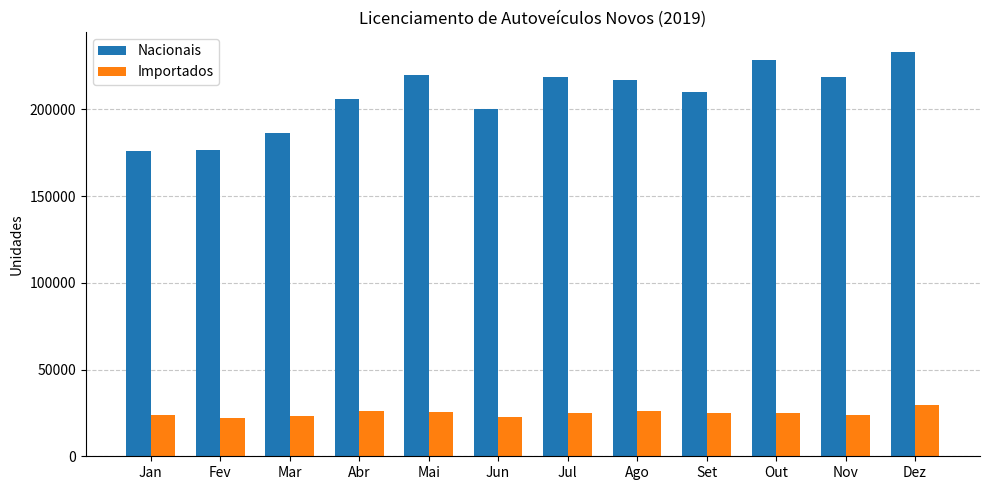

How many series are shown in this chart?

2